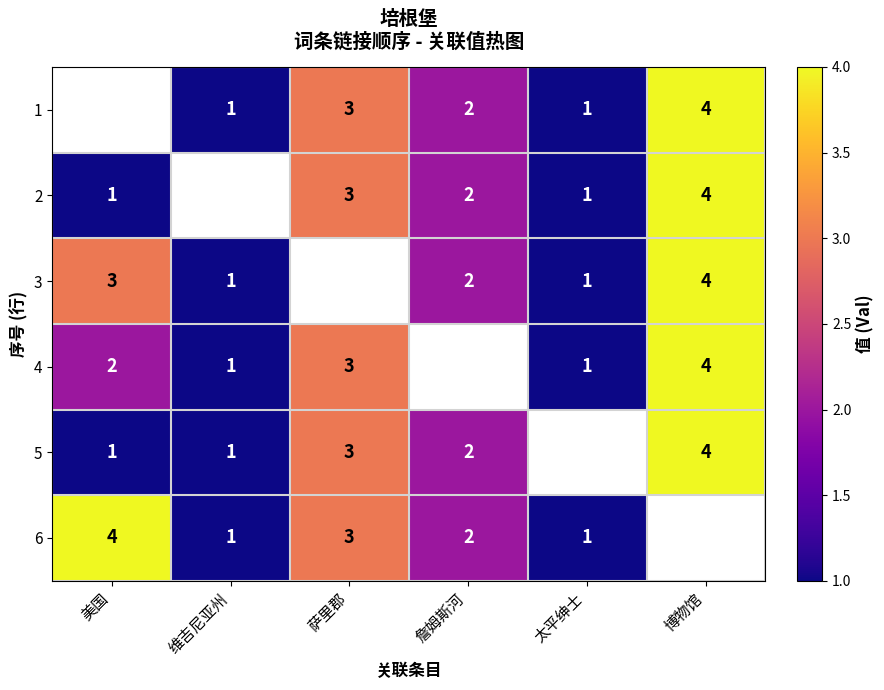

The 4 series shows 1 at 萨里郡. True or false?

False